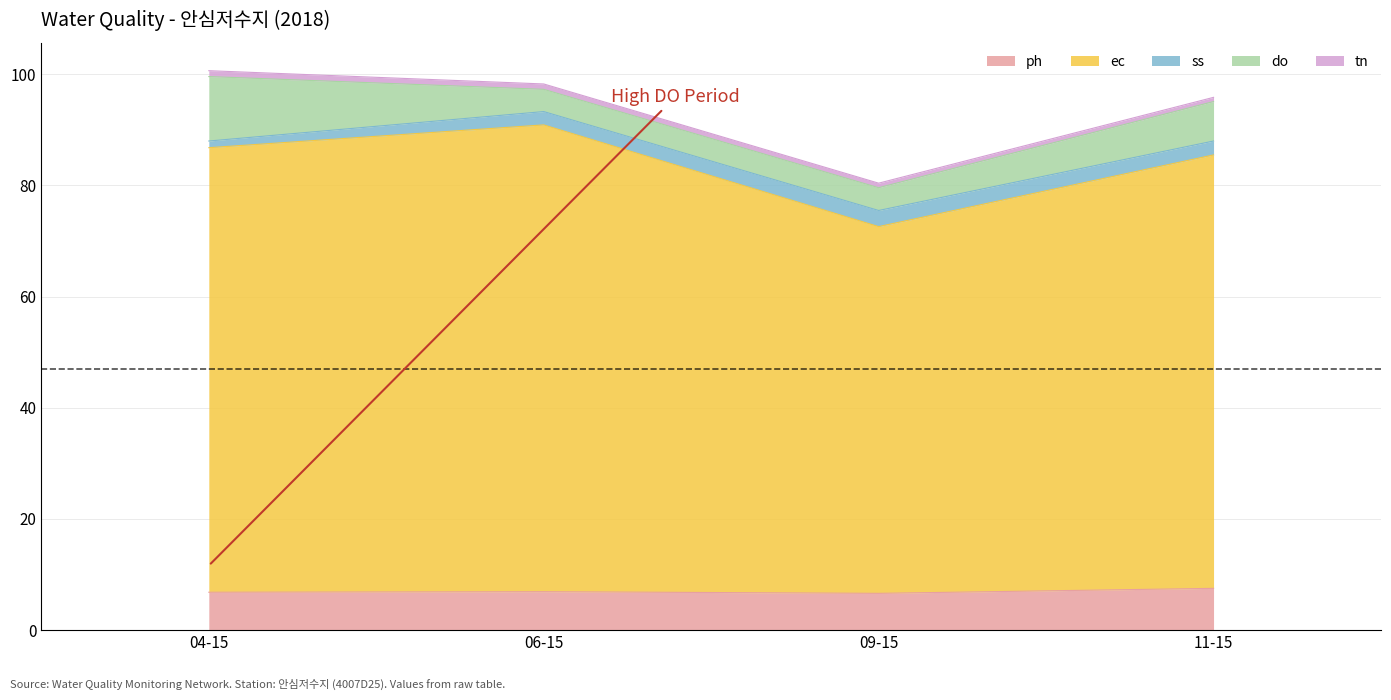

At which label does do first exceed 7?

2018-04-15